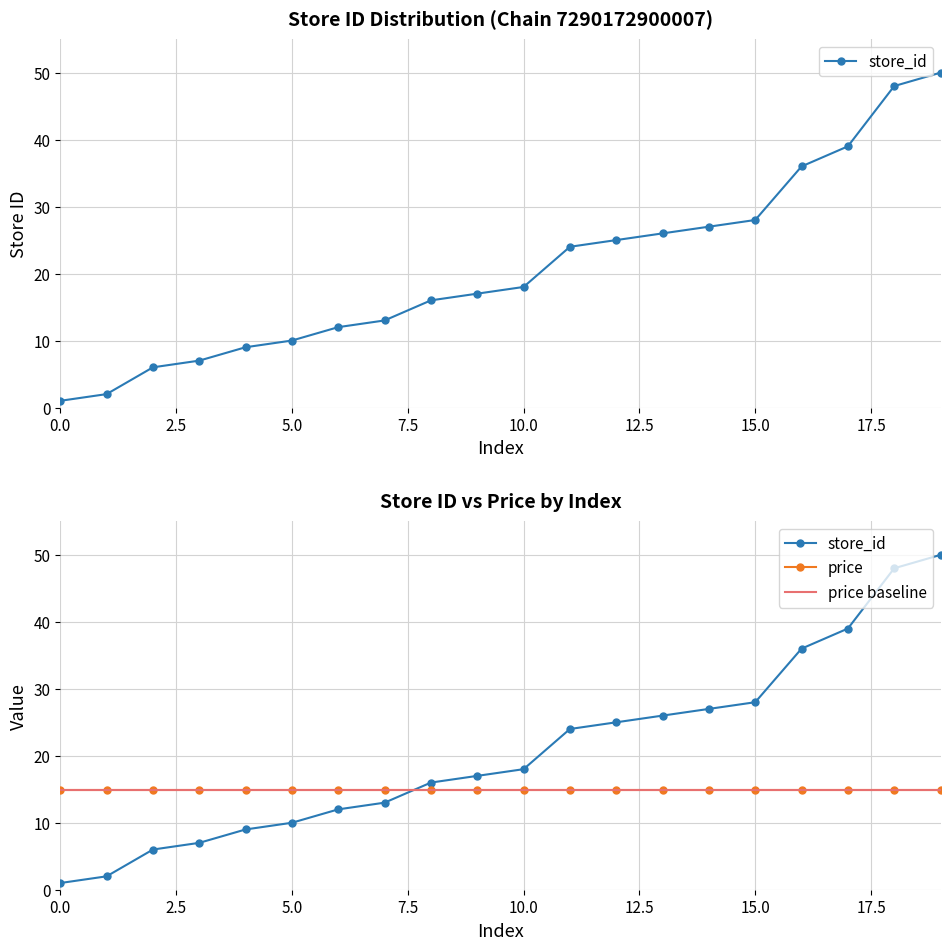

What is the change in value from 17 to 36?

+19